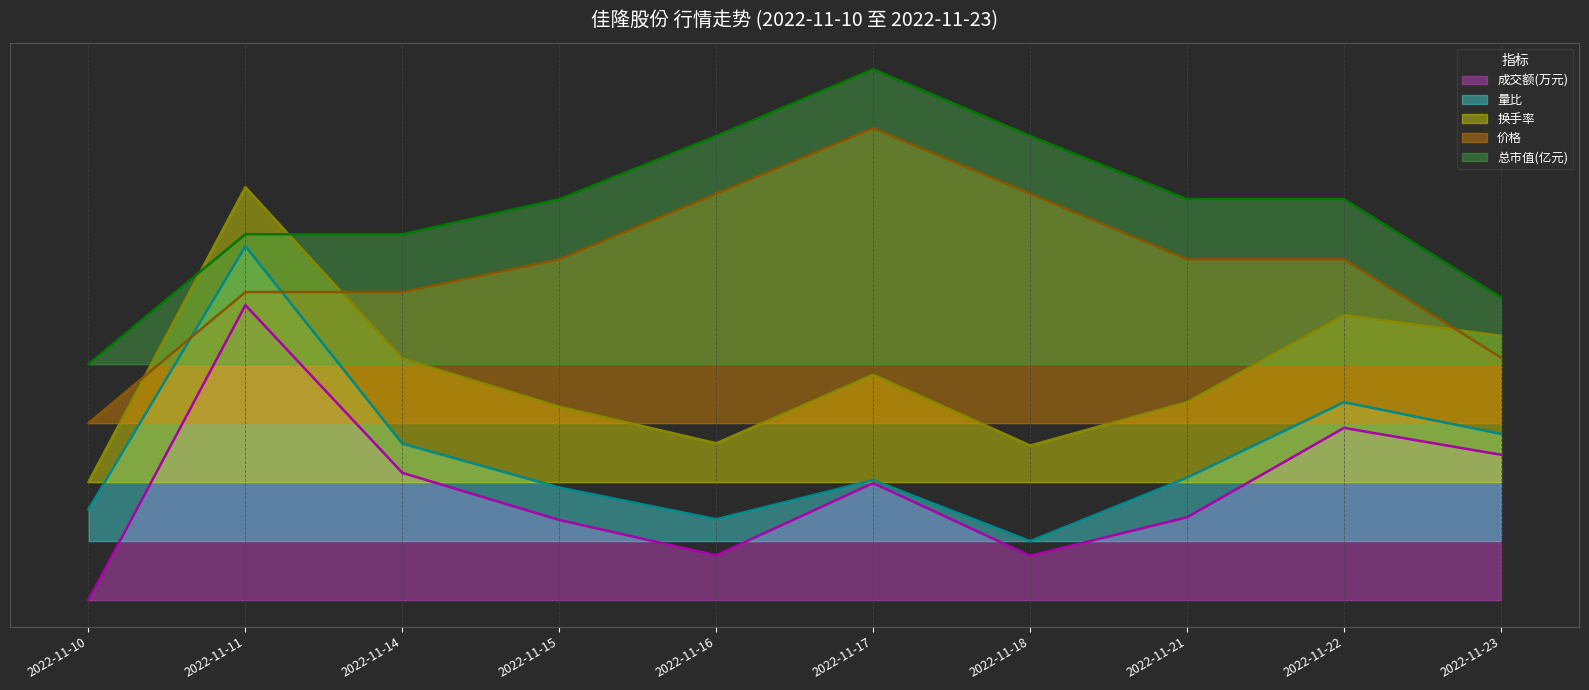

Rank the series at 2022-11-23 from lowest to highest value.

成交额(万元), 量比, 价格, 换手率, 总市值(亿元)